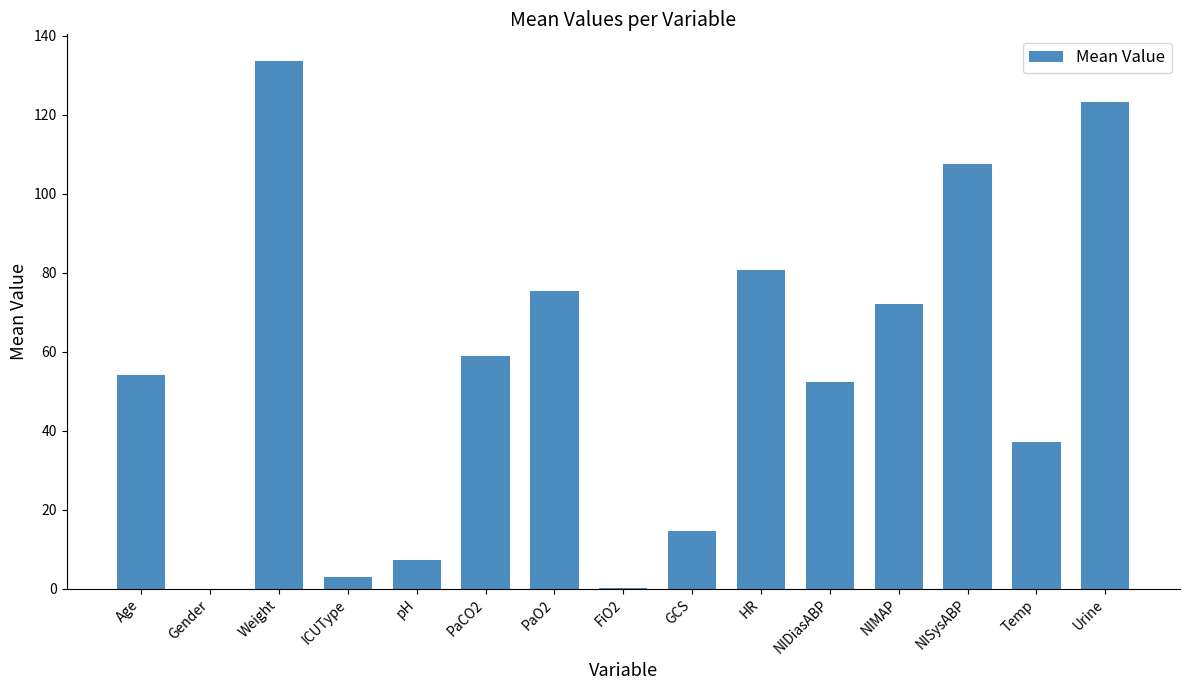

What is the ratio of the value at PaCO2 to the value at NISysABP?

0.5